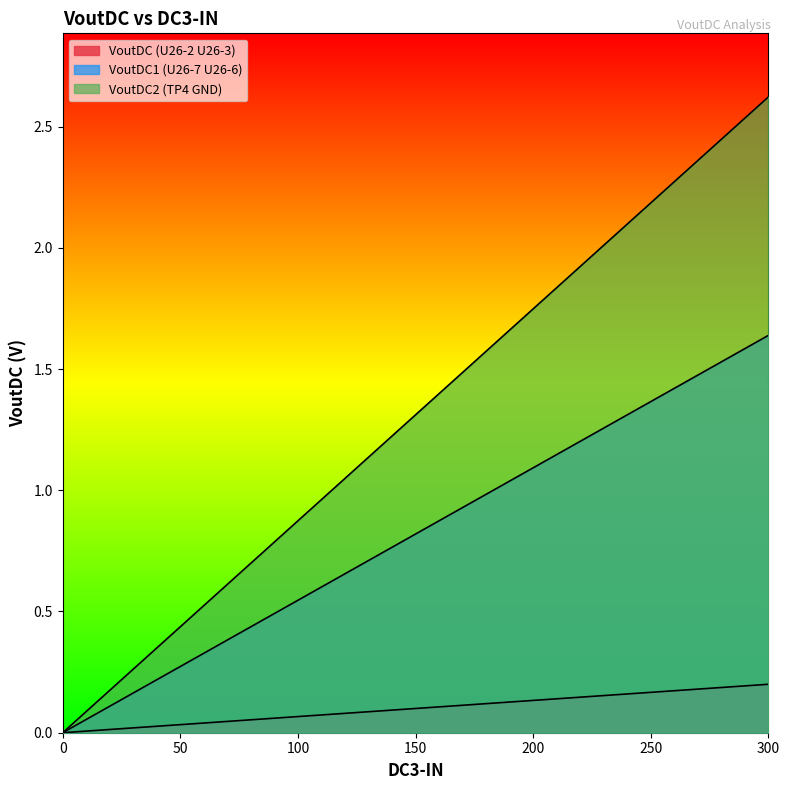

What value does the VoutDC1 (U26-7 U26-6) series have at 275?

1.5